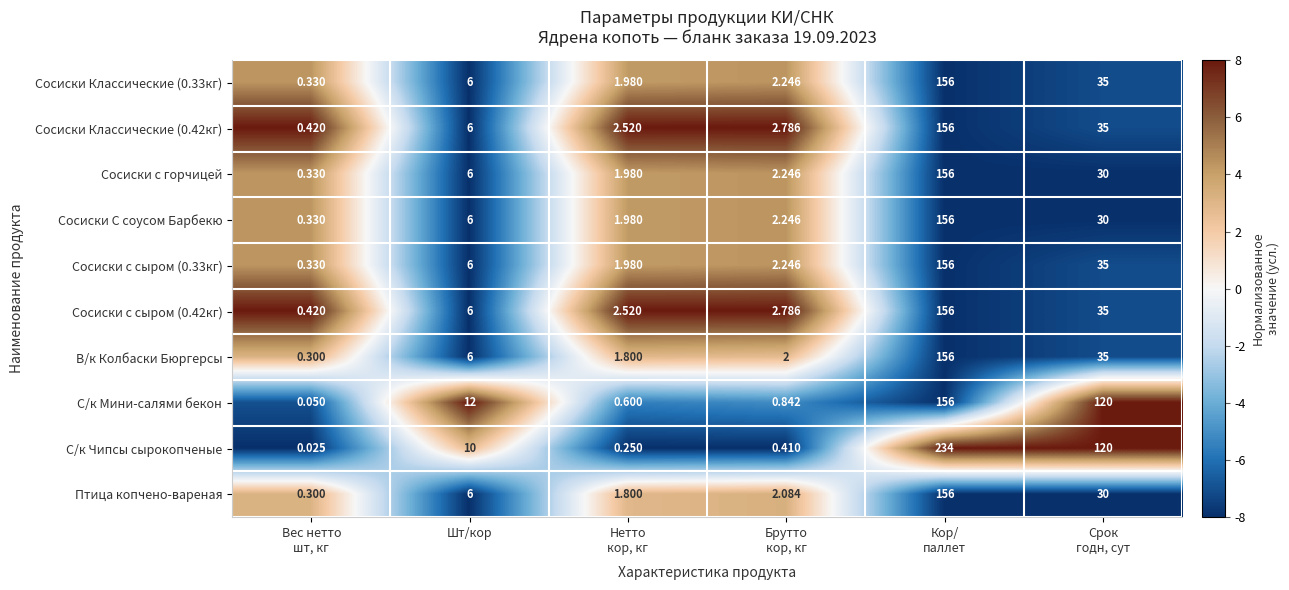

Which series has the widest spread of values?

С/к Чипсы сырокопченые